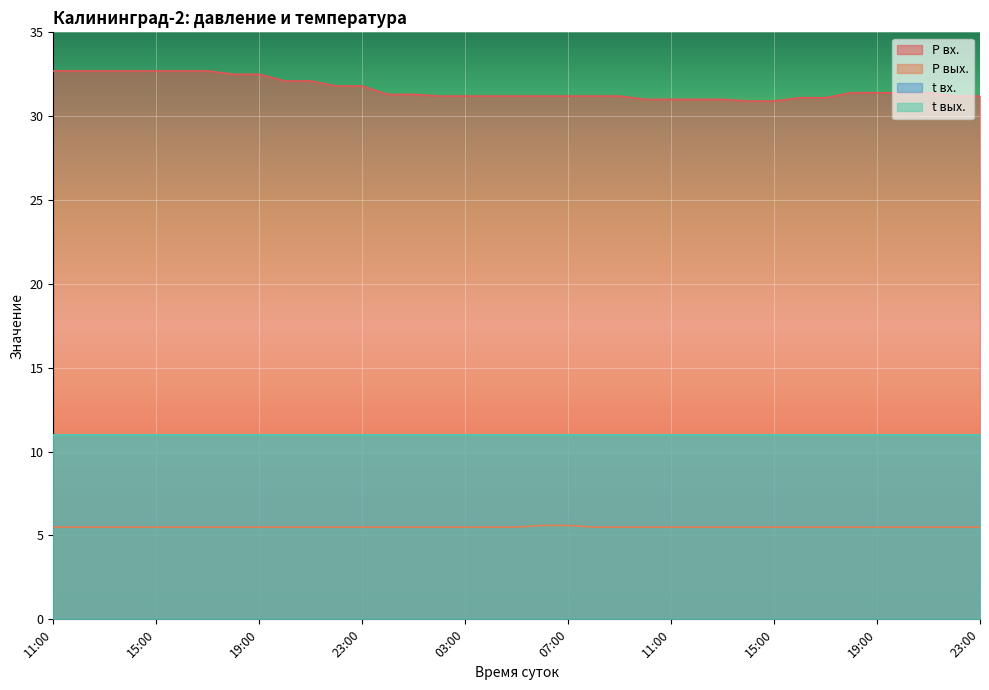

Count the number of categories in the chart.

37